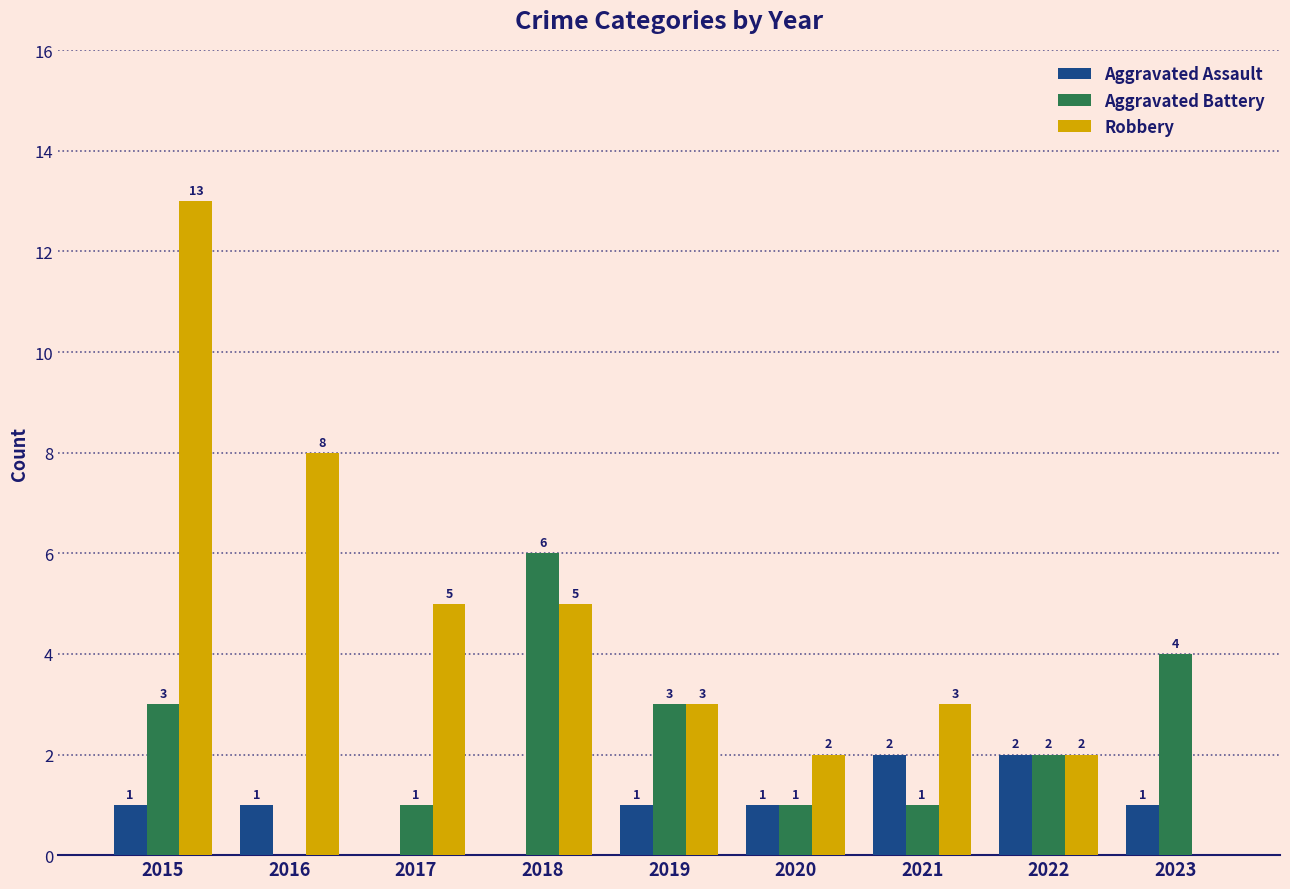

What is the maximum value shown in the chart?

13